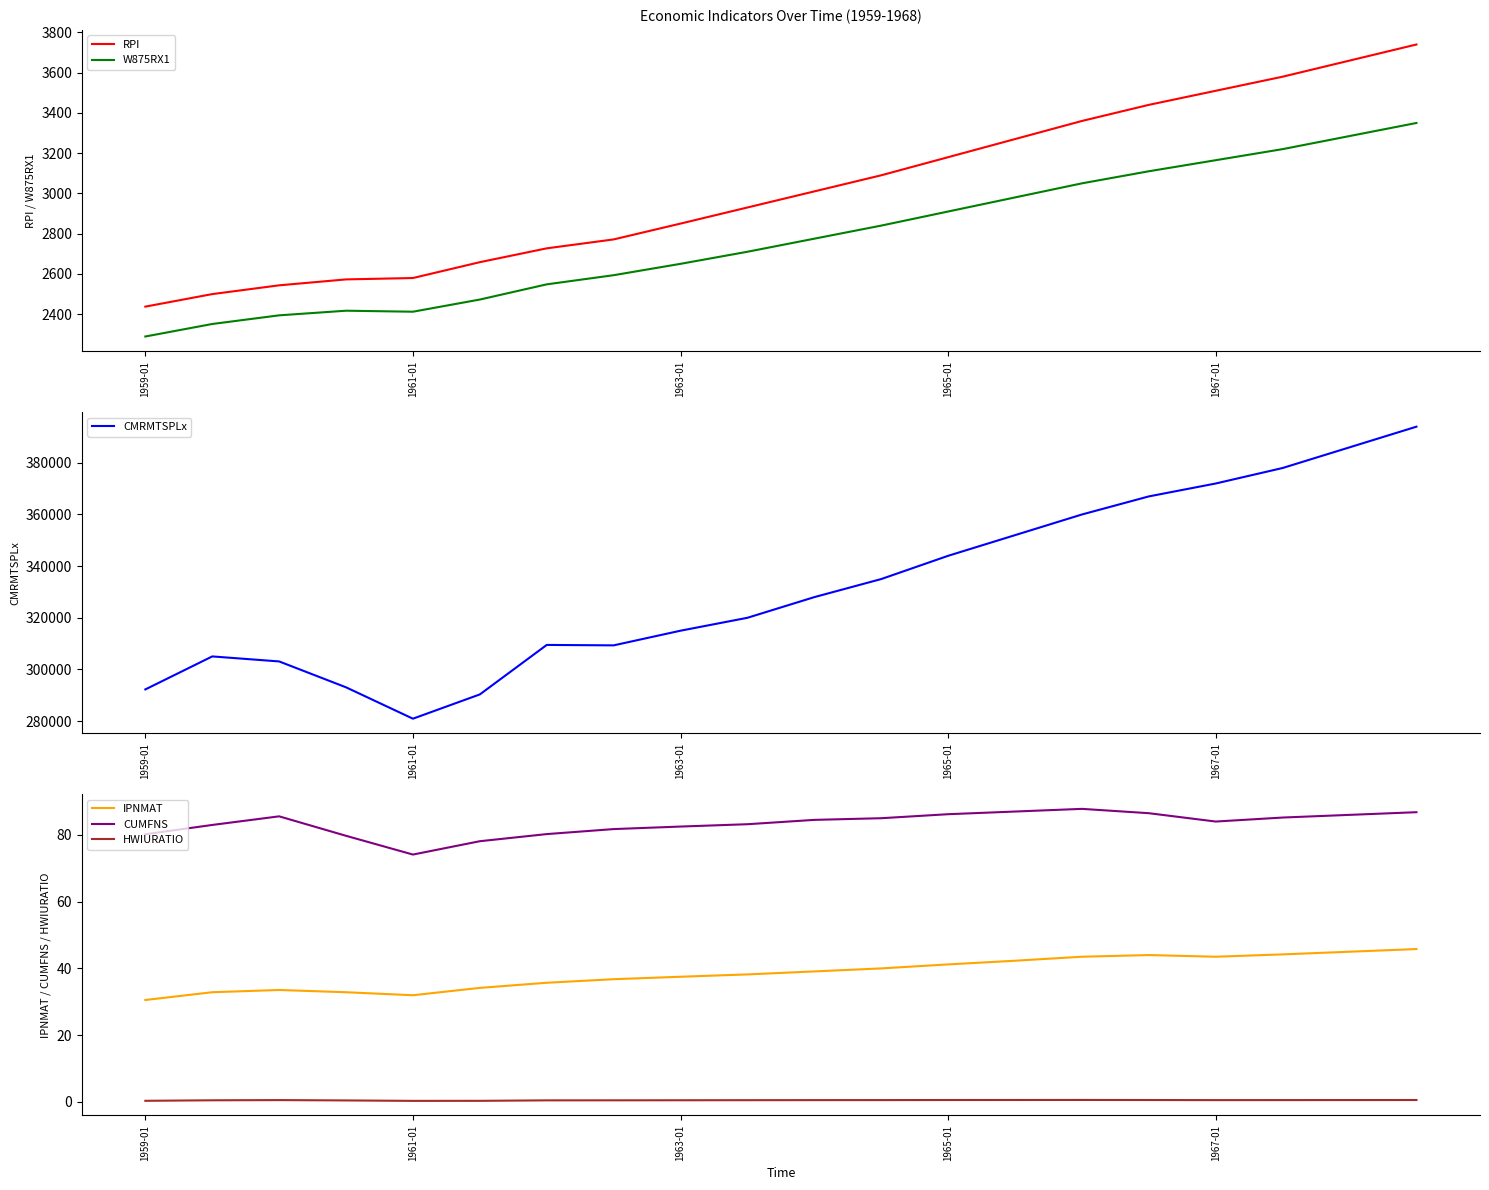

What is the minimum value for CMRMTSPLx?

280926.7